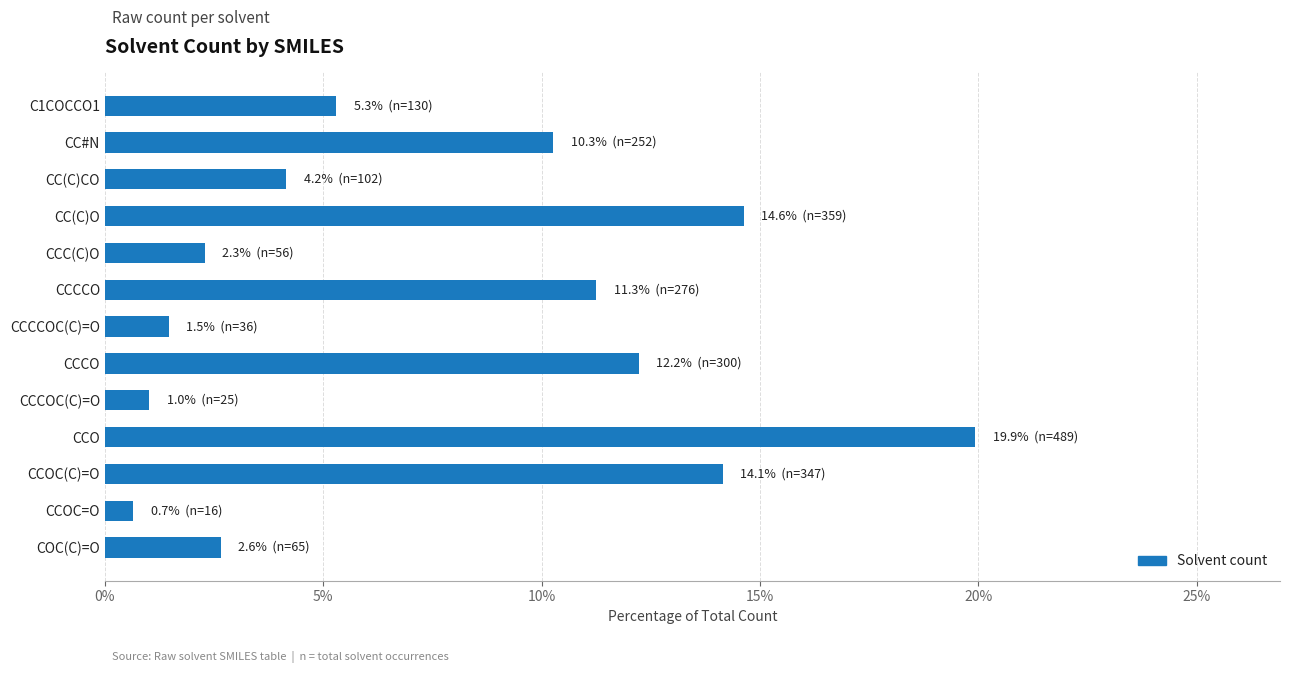

Reading top to bottom, transcribe all the data shown in this chart.

C1COCCO1=5.3	CC#N=10.3	CC(C)CO=4.2	CC(C)O=14.6	CCC(C)O=2.3	CCCCO=11.3	CCCCOC(C)=O=1.5	CCCO=12.2	CCCOC(C)=O=1.0	CCO=19.9	CCOC(C)=O=14.1	CCOC=O=0.7	COC(C)=O=2.6